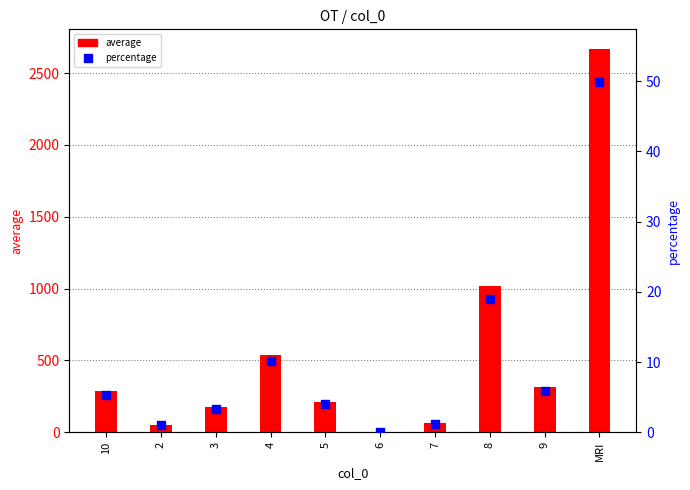

Which series contains the lowest Y value?

percentage